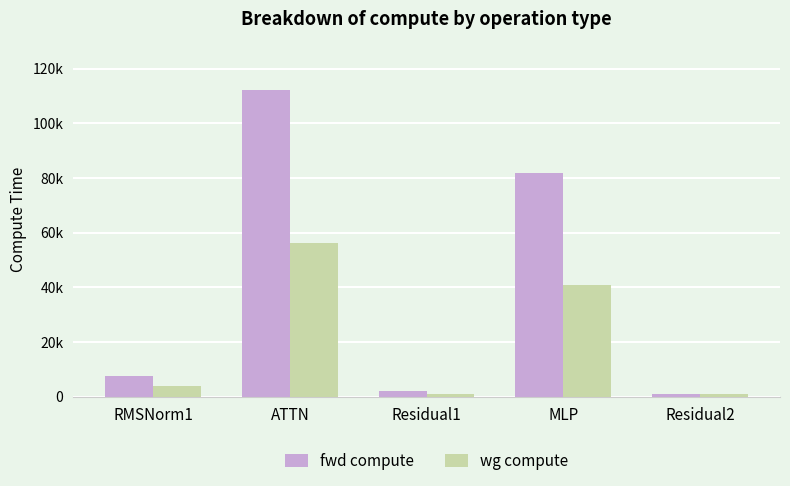

What is the sum of all wg compute values?

102906.0